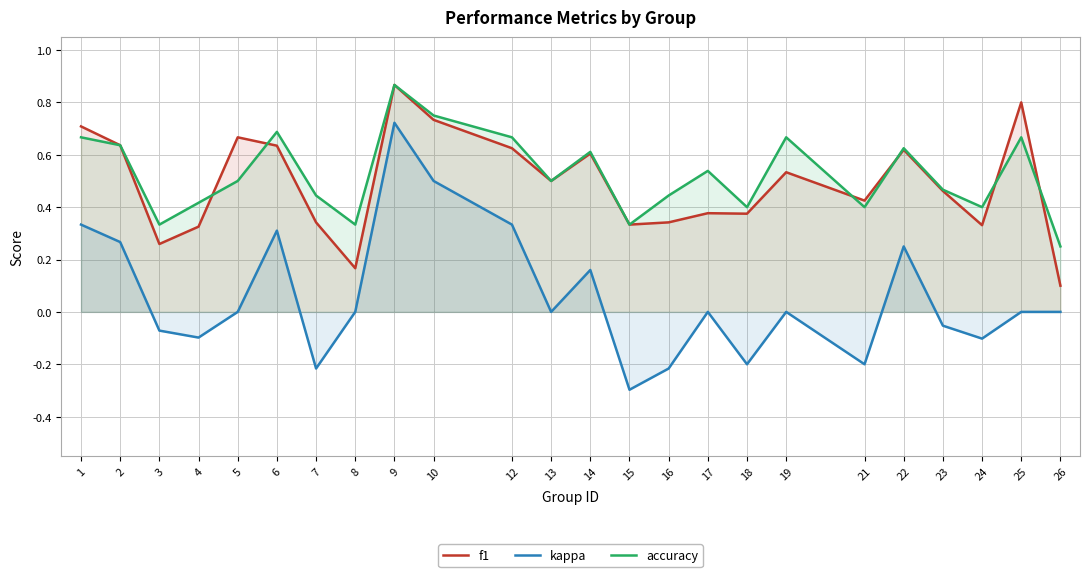

How many data points does each series have?

24